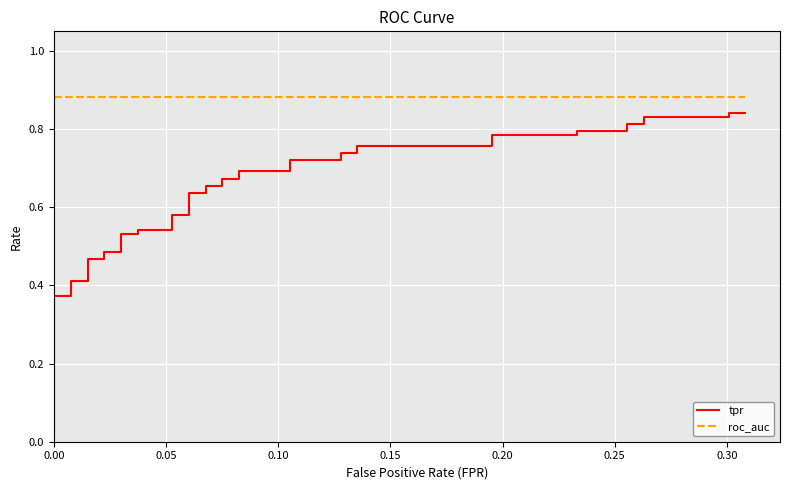

Reading left to right, extract all data points from this chart.

tpr: 0.0	0.0	0.4	0.4	0.4	0.4	0.5	0.5	0.5	0.5	0.5	0.5	0.5	0.5	0.6	0.6	0.6	0.6	0.7	0.7	0.7	0.7	0.7	0.7	0.7	0.7	0.7	0.7	0.8	0.8	0.8	0.8	0.8	0.8	0.8	0.8	0.8	0.8	0.8	0.8
roc_auc: 0.9	0.9	0.9	0.9	0.9	0.9	0.9	0.9	0.9	0.9	0.9	0.9	0.9	0.9	0.9	0.9	0.9	0.9	0.9	0.9	0.9	0.9	0.9	0.9	0.9	0.9	0.9	0.9	0.9	0.9	0.9	0.9	0.9	0.9	0.9	0.9	0.9	0.9	0.9	0.9